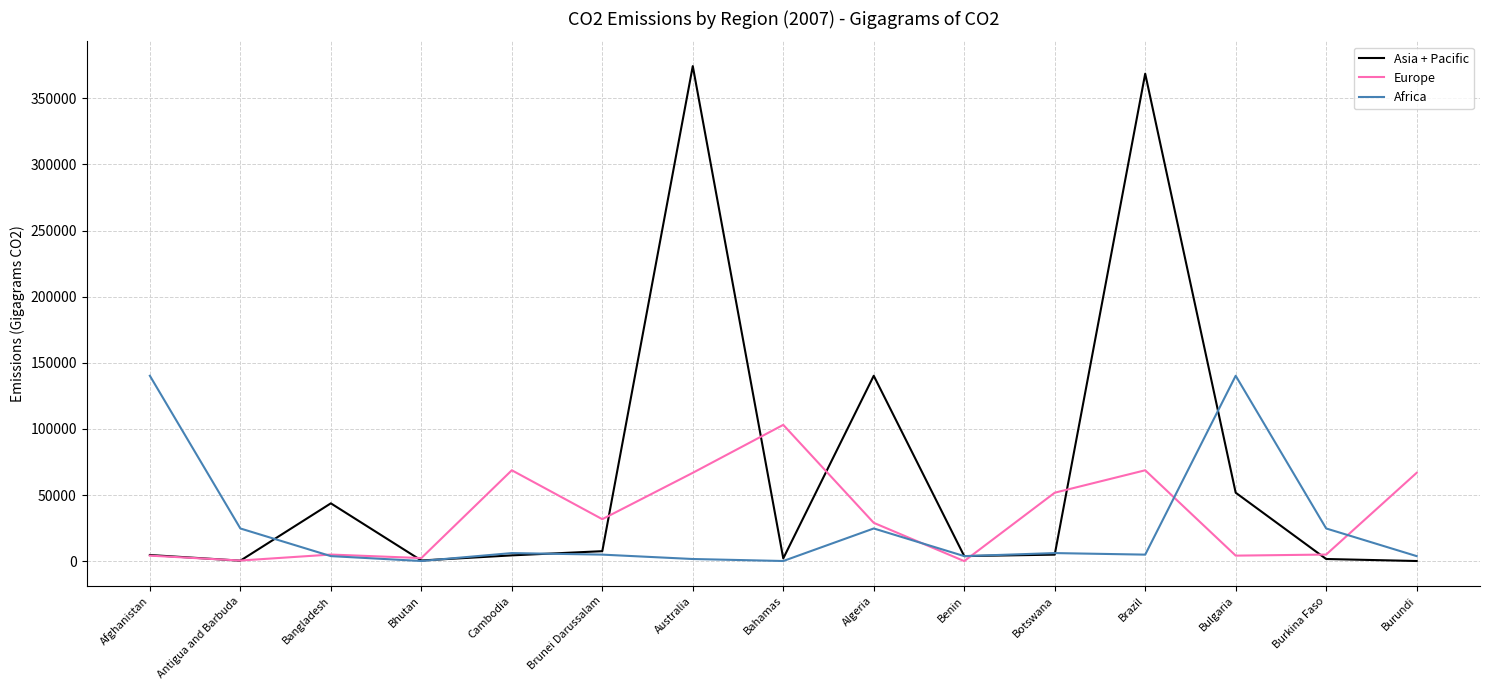

At which category does Africa reach its first local valley?

Bhutan